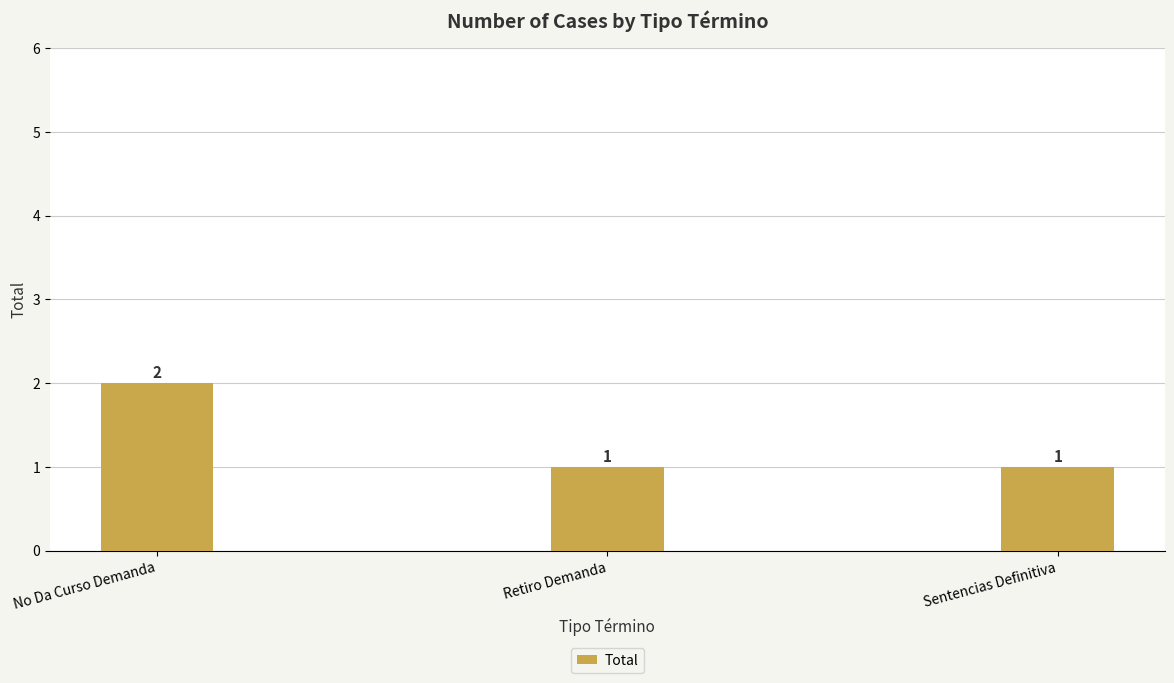

Between Sentencias Definitiva and No Da Curso Demanda, which is larger?

No Da Curso Demanda